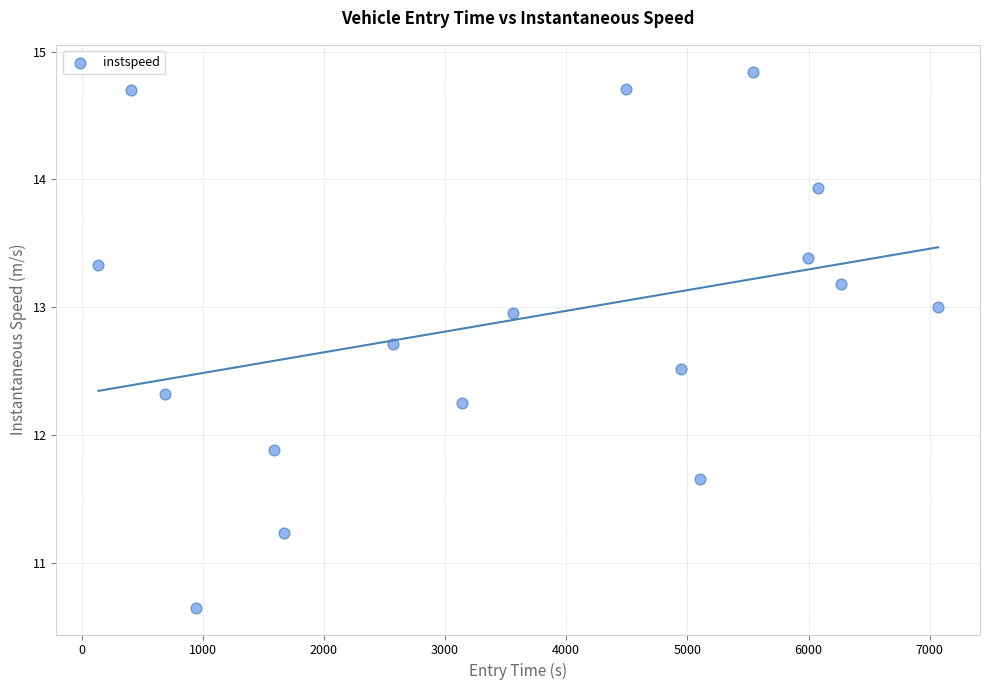

What is the range of X values (max minus min)?

6929.7